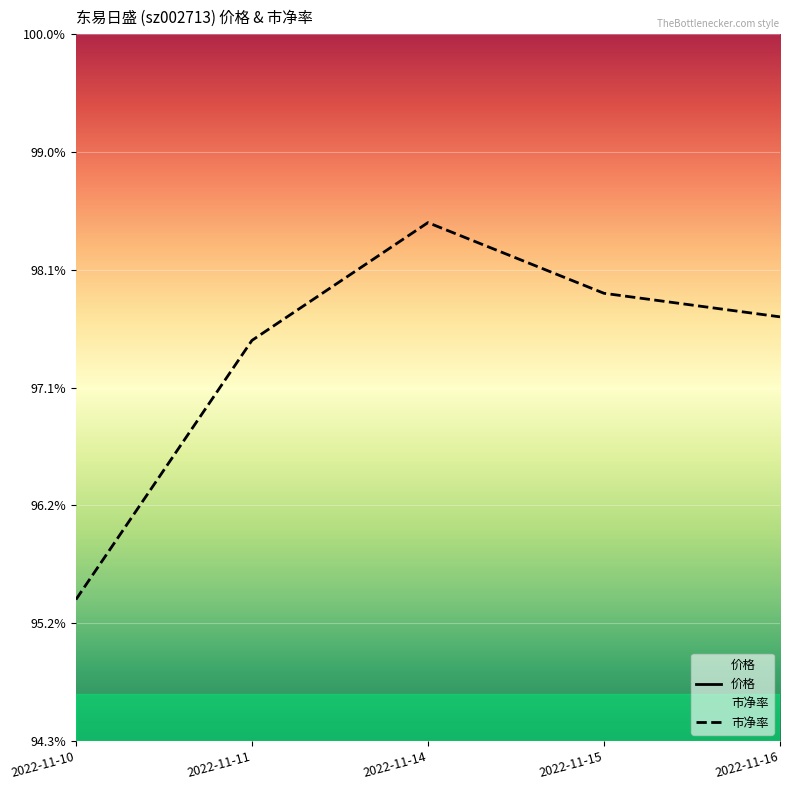

Reading right to left, extract all data points from this chart.

价格: 2022-11-16=5.9	2022-11-15=5.9	2022-11-14=6.0	2022-11-11=5.9	2022-11-10=5.8
市净率: 2022-11-16=5.1	2022-11-15=5.1	2022-11-14=5.2	2022-11-11=5.1	2022-11-10=5.0